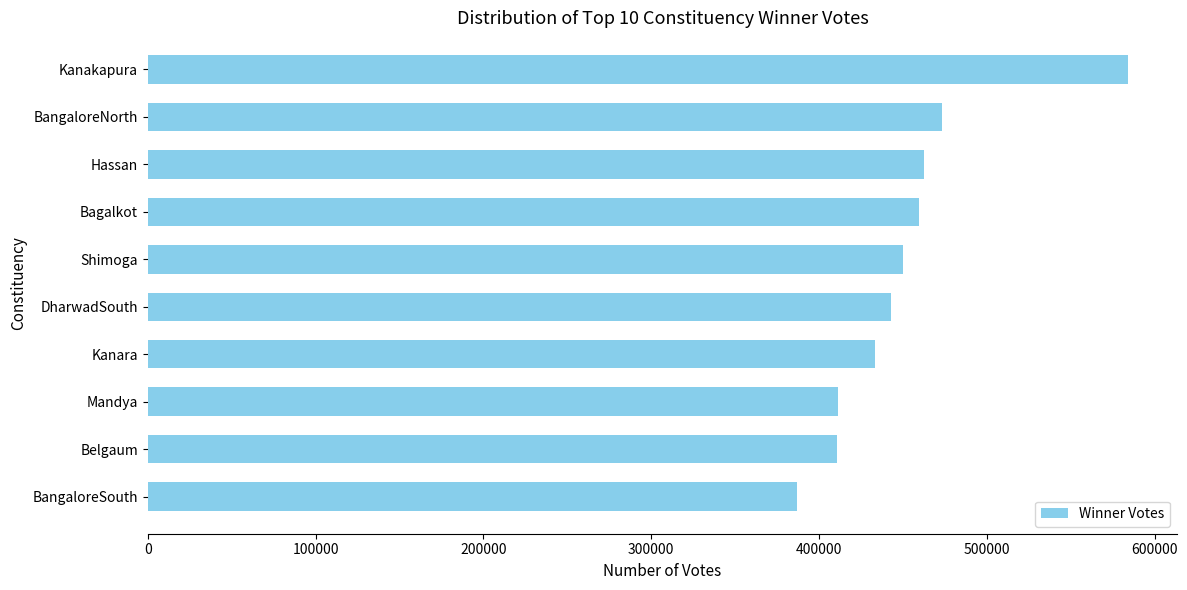

Between Kanakapura and DharwadSouth, which is larger?

Kanakapura